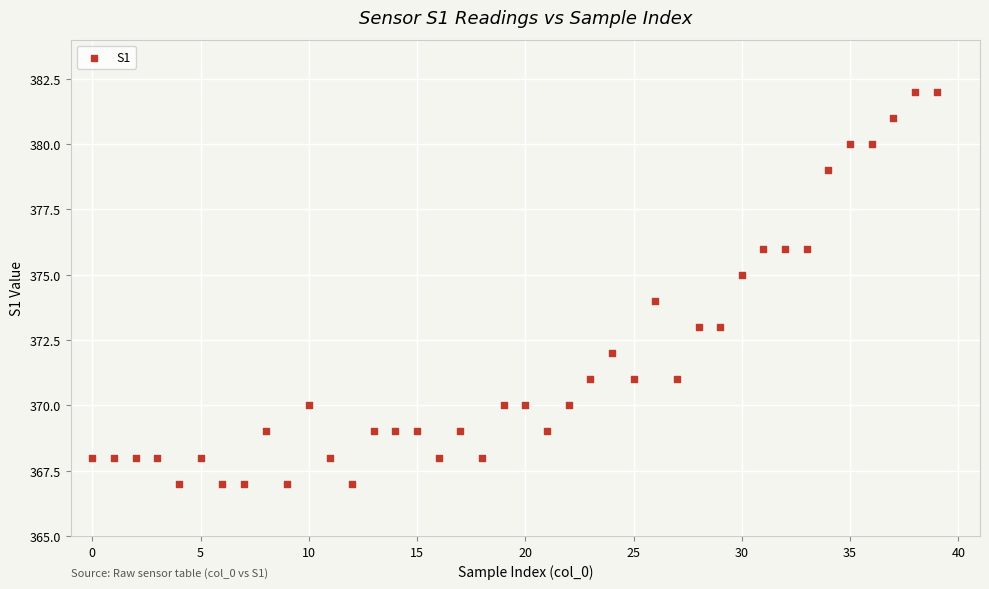

What is the range of Y values (max minus min)?

15